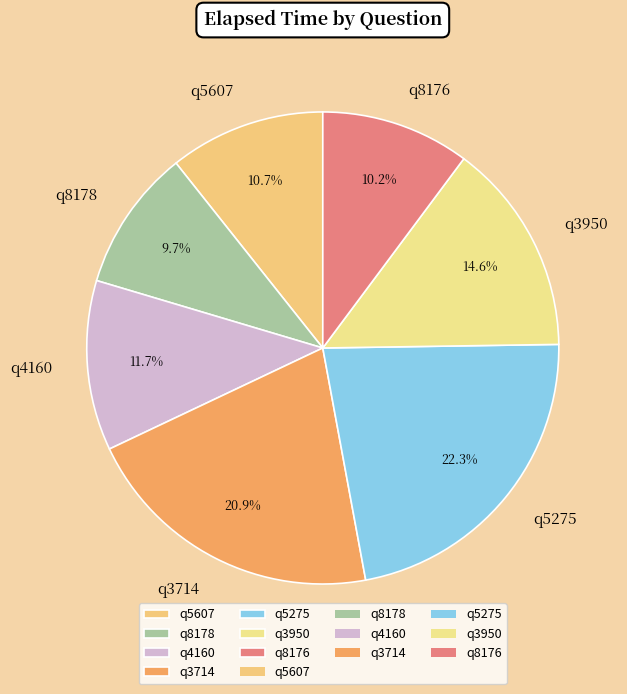

True or false: q3714 accounts for 30% of the total.

False